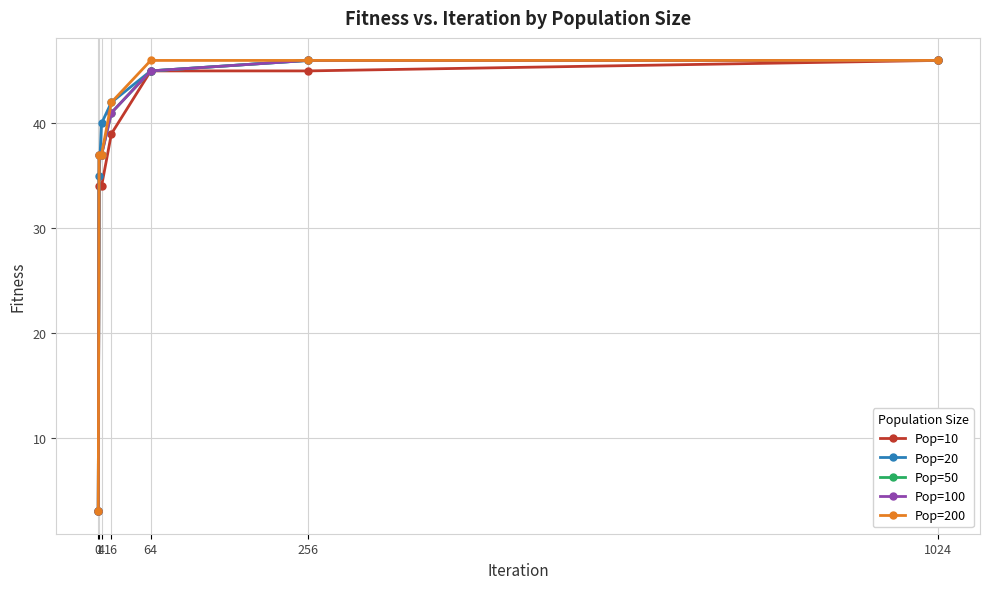

True or false: Pop=50 and Pop=10 cross at least once.

False